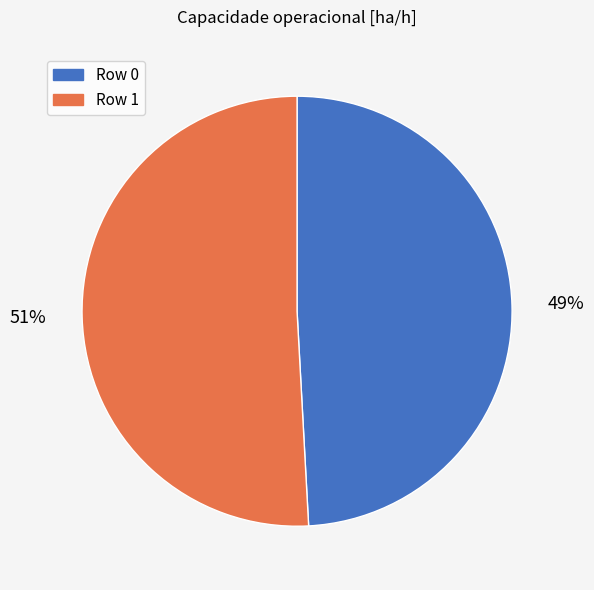

How many slices are in this pie chart?

2